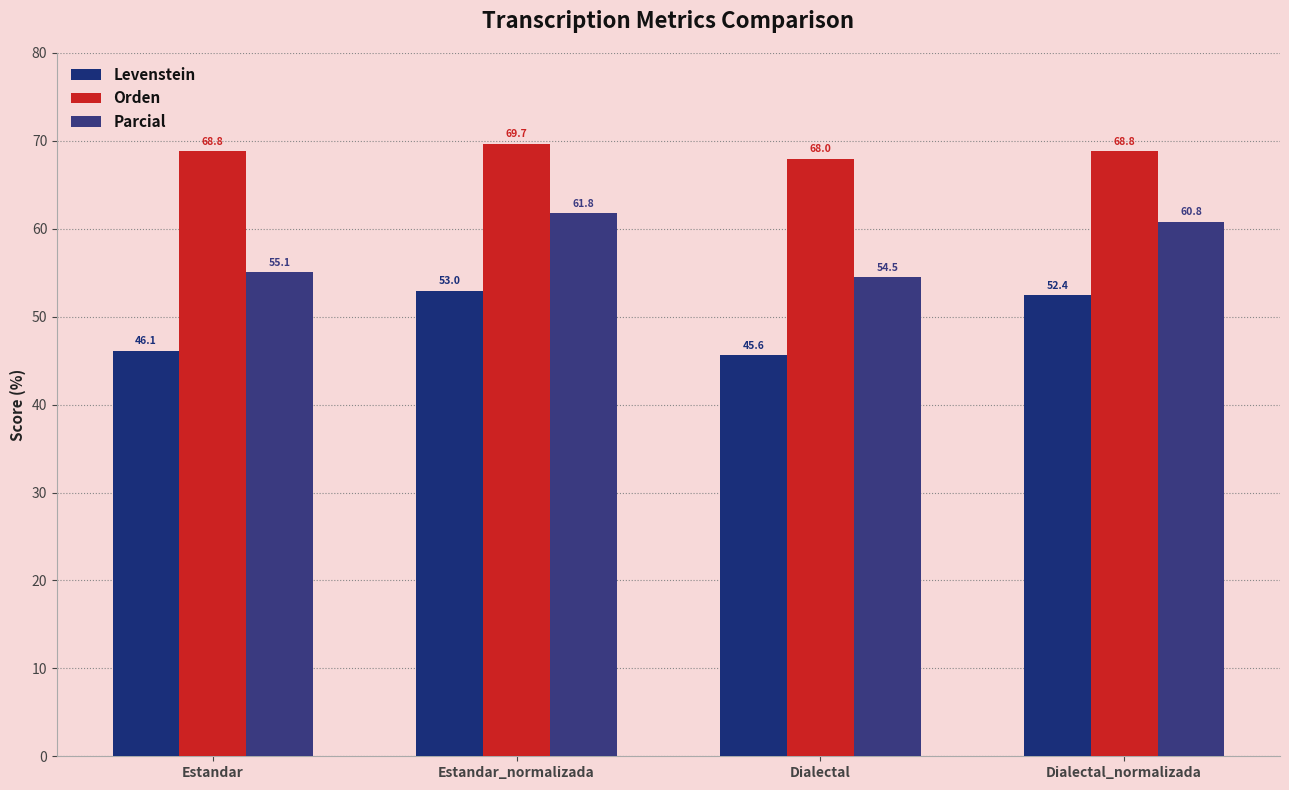

What is the smallest value displayed?

45.6